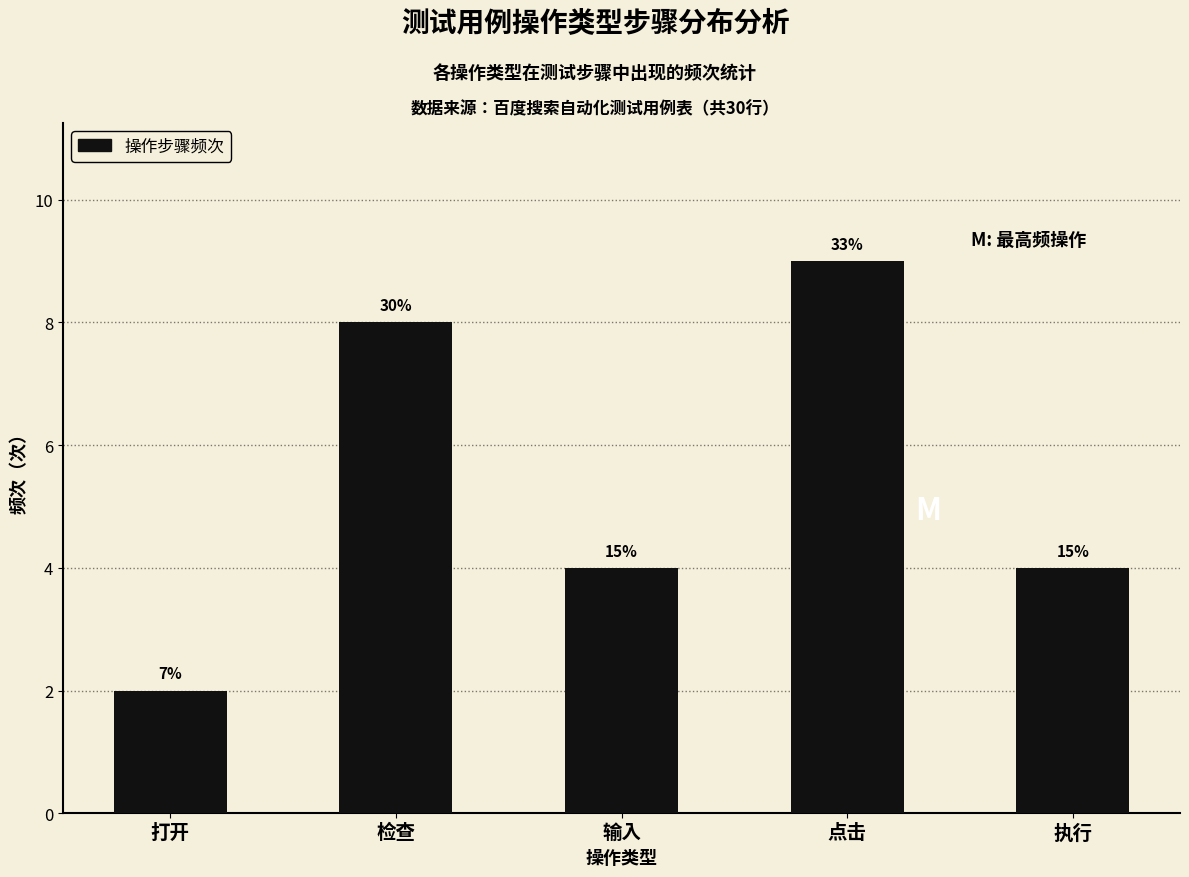

Are the bars horizontal?

No